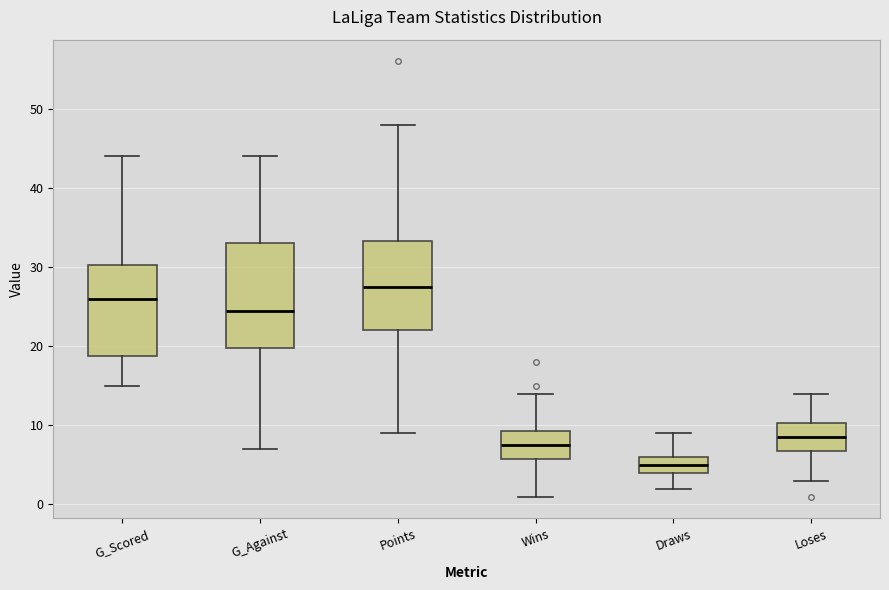

Reading left to right, read every box against the y-axis: the position of its median line, the range the box covers, and the ends of its whiskers. The values are not printed on the chart, so give them approximately, as read against the axis.

G_Scored: median 26, box 19 to 30, whiskers 15 to 44
G_Against: median 25, box 20 to 33, whiskers 7 to 44
Points: median 28, box 22 to 33, whiskers 9 to 48
Wins: median 8, box 6 to 9, whiskers 1 to 14
Draws: median 5, box 4 to 6, whiskers 2 to 9
Loses: median 9, box 7 to 10, whiskers 3 to 14